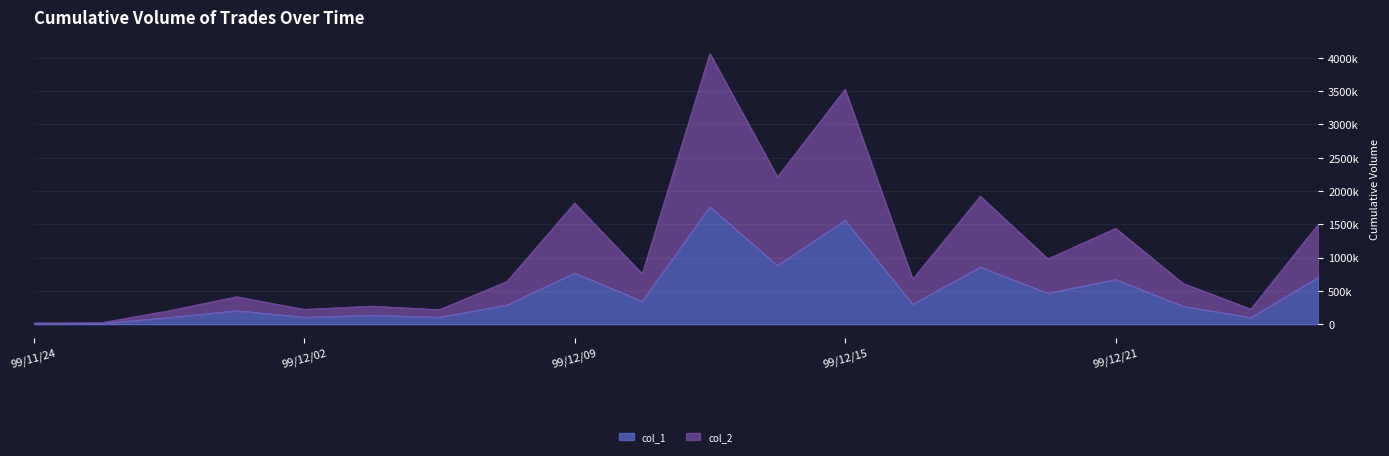

Reading left to right, what are all the values shown in this chart?

col_1: 99/11/24=10000	99/11/26=11000	99/11/30=99000	99/12/01=202000	99/12/02=104000	99/12/03=134000	99/12/06=104000	99/12/08=287000	99/12/09=766000	99/12/10=344000	99/12/13=1762000	99/12/14=881000	99/12/15=1558000	99/12/16=298000	99/12/17=856000	99/12/20=463000	99/12/21=670000	99/12/22=268000	99/12/24=99000	99/12/27=704000
col_2: 99/11/24=17800	99/11/26=21370	99/11/30=200970	99/12/01=411060	99/12/02=221480	99/12/03=270680	99/12/06=217360	99/12/08=641380	99/12/09=1816980	99/12/10=756710	99/12/13=4065810	99/12/14=2210470	99/12/15=3526340	99/12/16=677970	99/12/17=1920100	99/12/20=980470	99/12/21=1438860	99/12/22=610740	99/12/24=226710	99/12/27=1503000